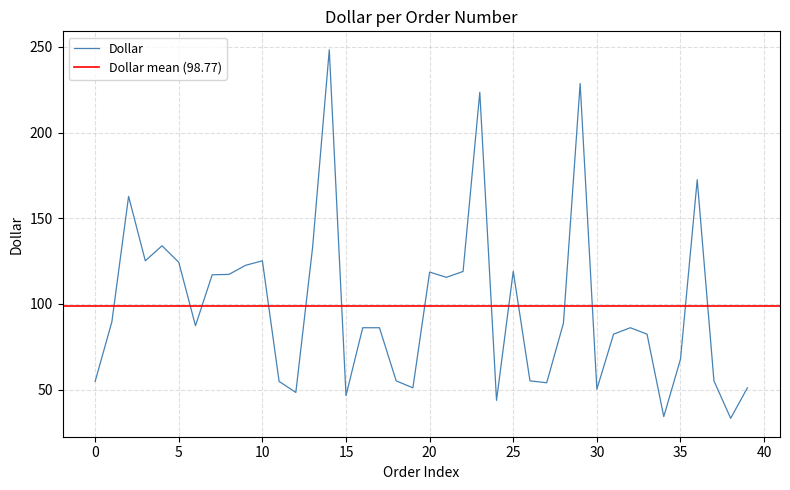

True or false: the data has more than 0 interior local peaks.

True